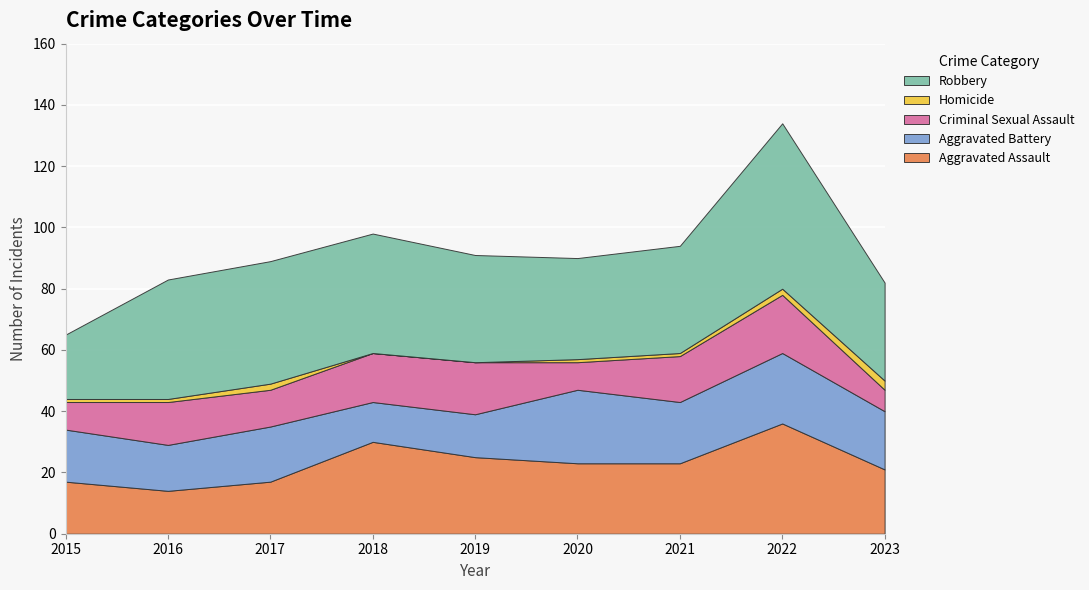

Reading left to right, list all the values displayed in this chart.

Aggravated Assault: 2015=17	2016=14	2017=17	2018=30	2019=25	2020=23	2021=23	2022=36	2023=21
Aggravated Battery: 2015=17	2016=15	2017=18	2018=13	2019=14	2020=24	2021=20	2022=23	2023=19
Criminal Sexual Assault: 2015=9	2016=14	2017=12	2018=16	2019=17	2020=9	2021=15	2022=19	2023=7
Homicide: 2015=1	2016=1	2017=2	2018=0	2019=0	2020=1	2021=1	2022=2	2023=3
Robbery: 2015=21	2016=39	2017=40	2018=39	2019=35	2020=33	2021=35	2022=54	2023=32